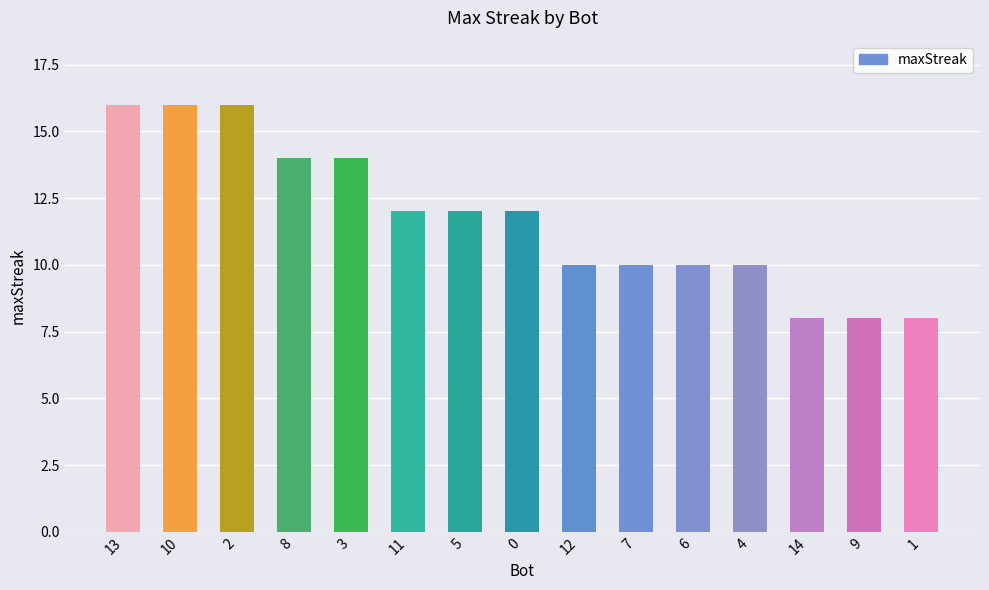

Reading left to right, list all the values displayed in this chart.

13=16	10=16	2=16	8=14	3=14	11=12	5=12	0=12	12=10	7=10	6=10	4=10	14=8	9=8	1=8